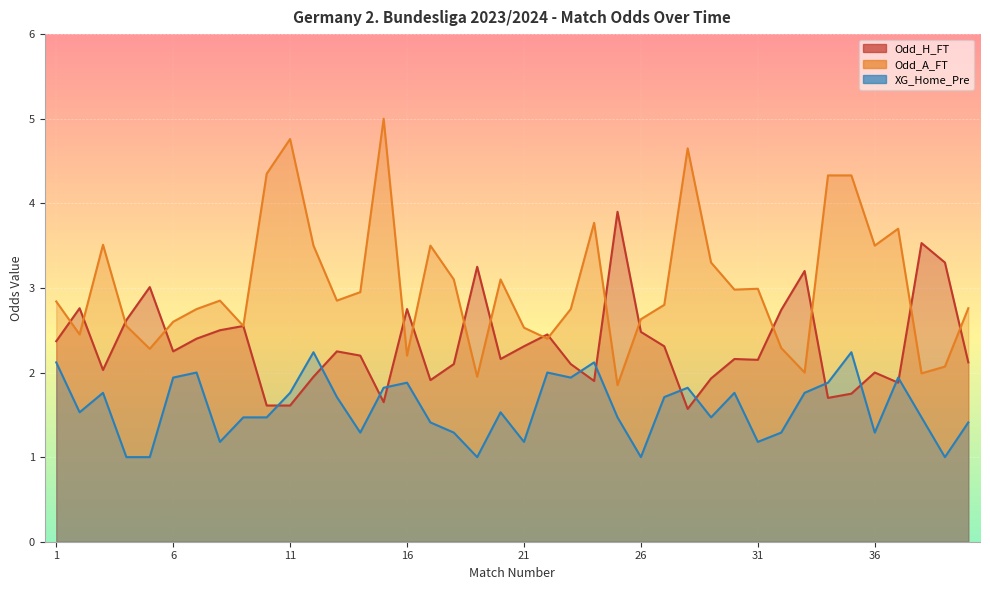

Which series has the largest total across all categories?

Odd_A_FT